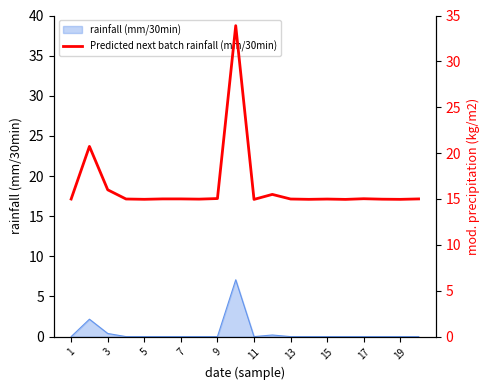

How many points are lower than both their immediate neighbors (excluding endpoints)?

6